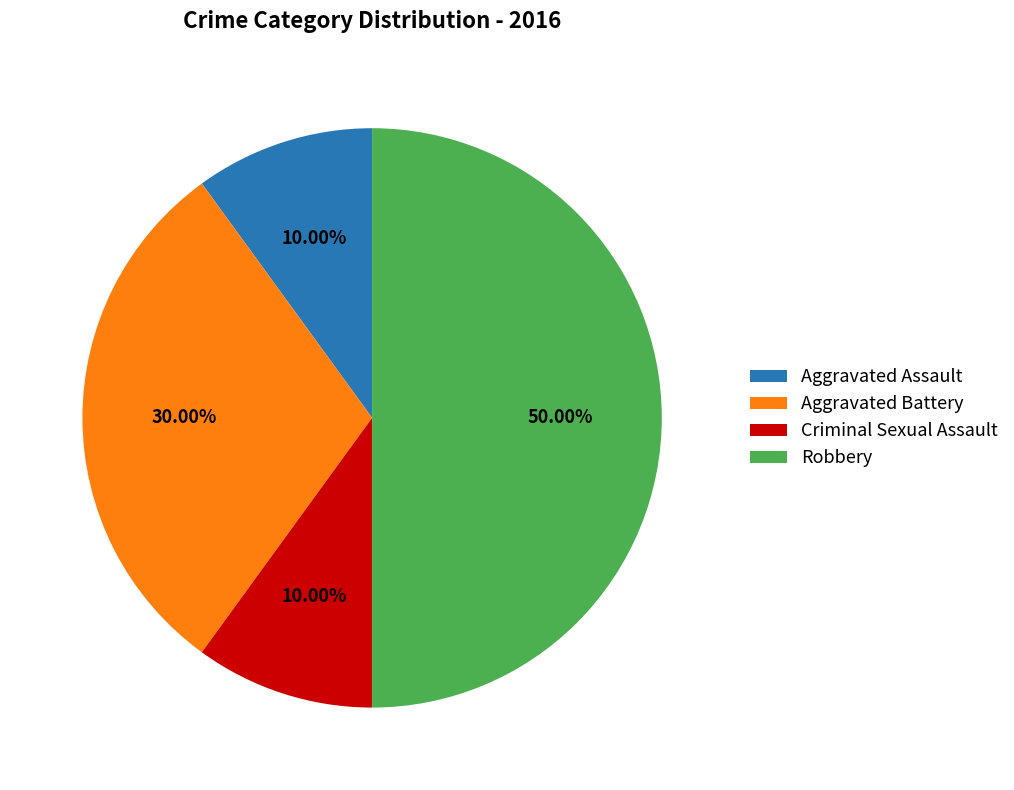

Count the number of slices in the pie.

4